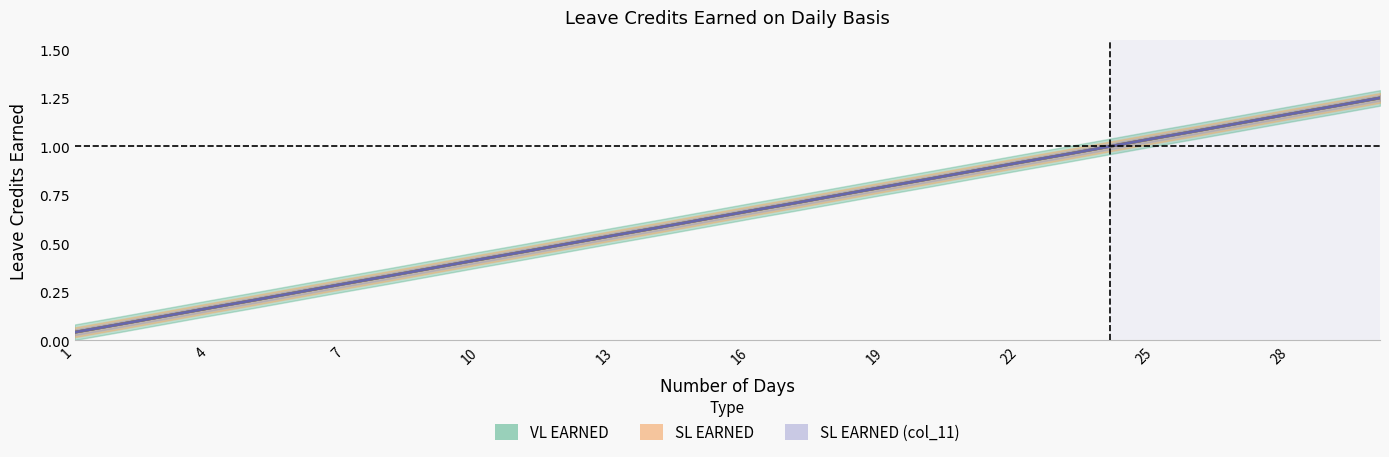

What is the value of the VL EARNED point at the 19th from the left?

0.8